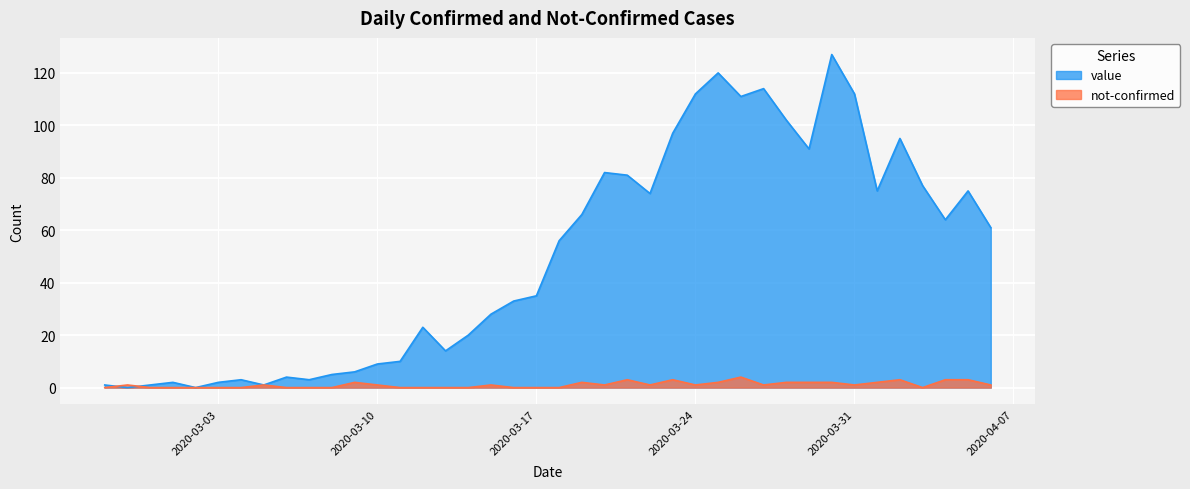

What position from the left is 2020-02-27?

1